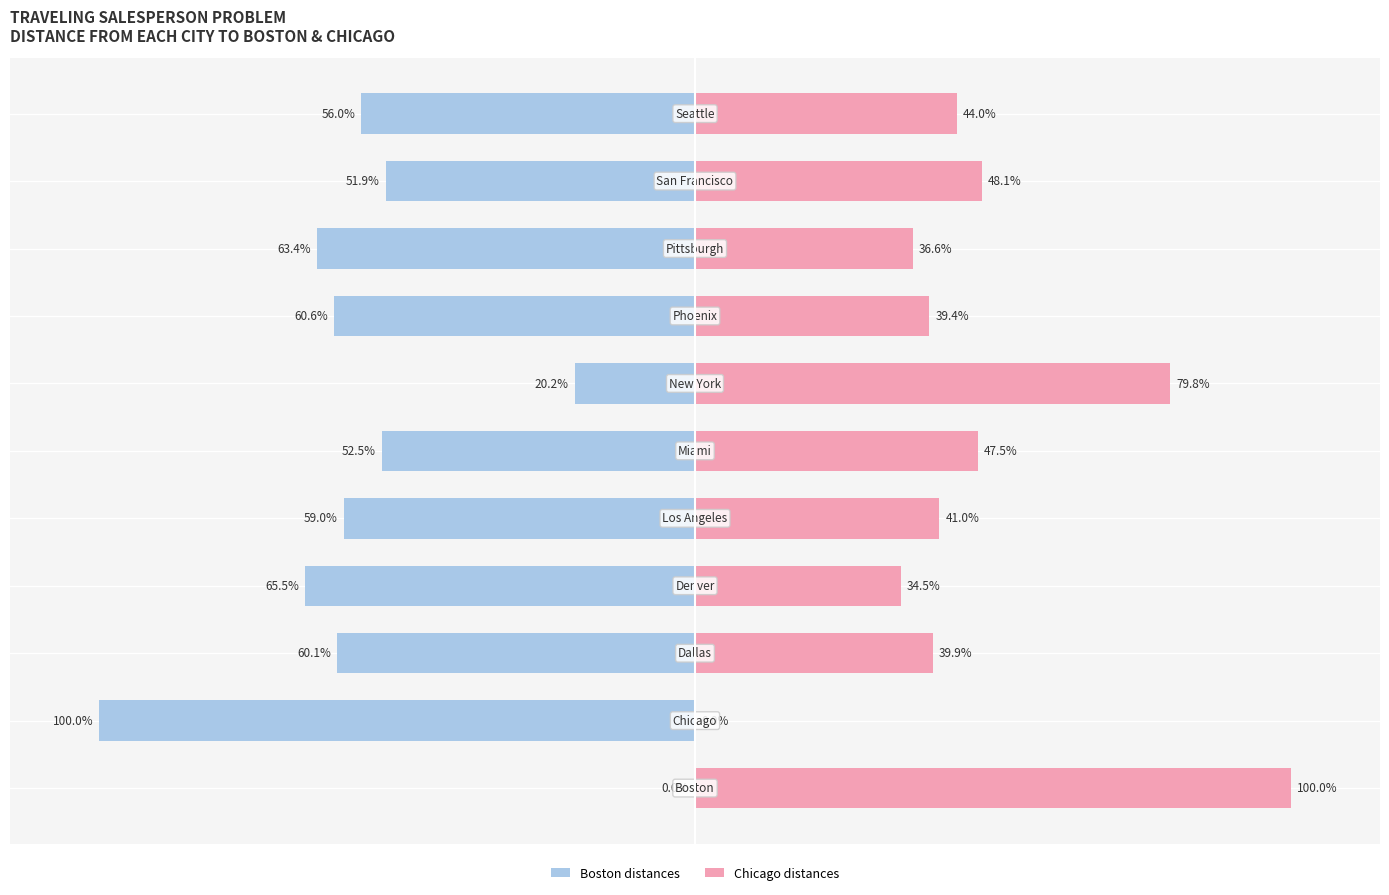

How many data points does each series have?

11